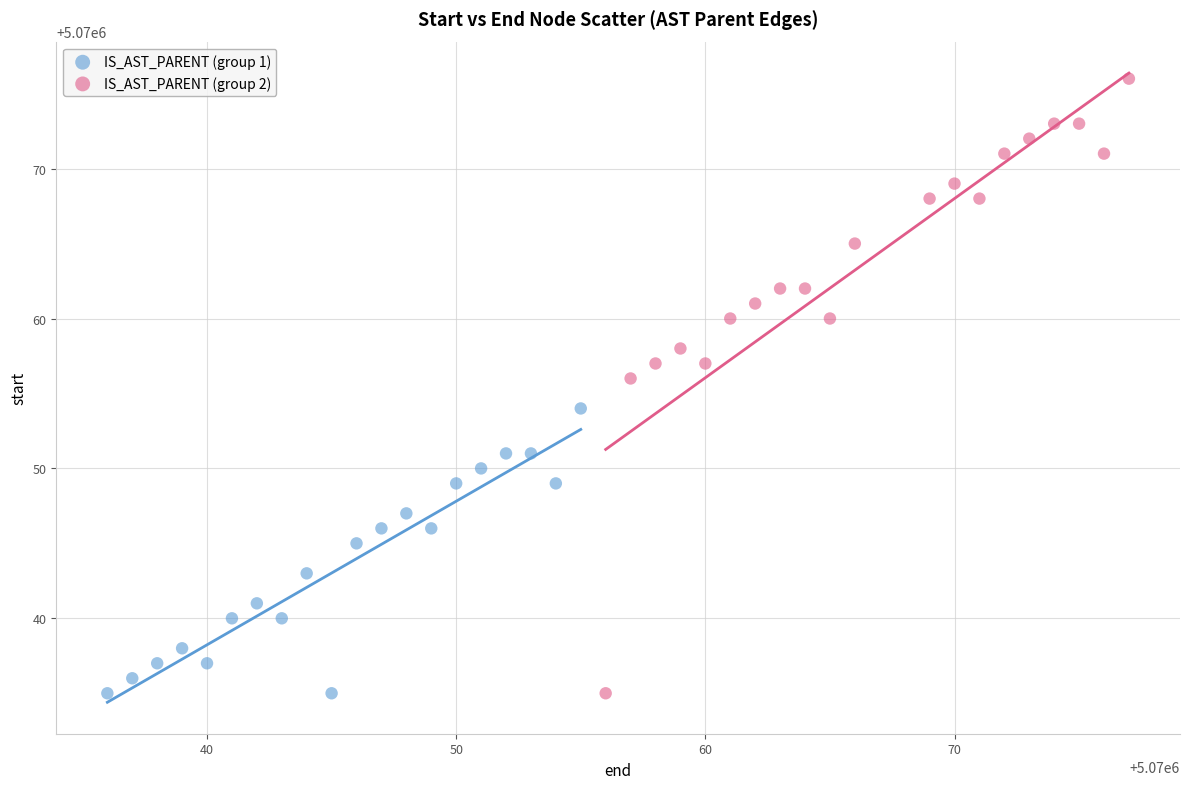

Which series reaches the maximum Y coordinate?

IS_AST_PARENT (group 2)